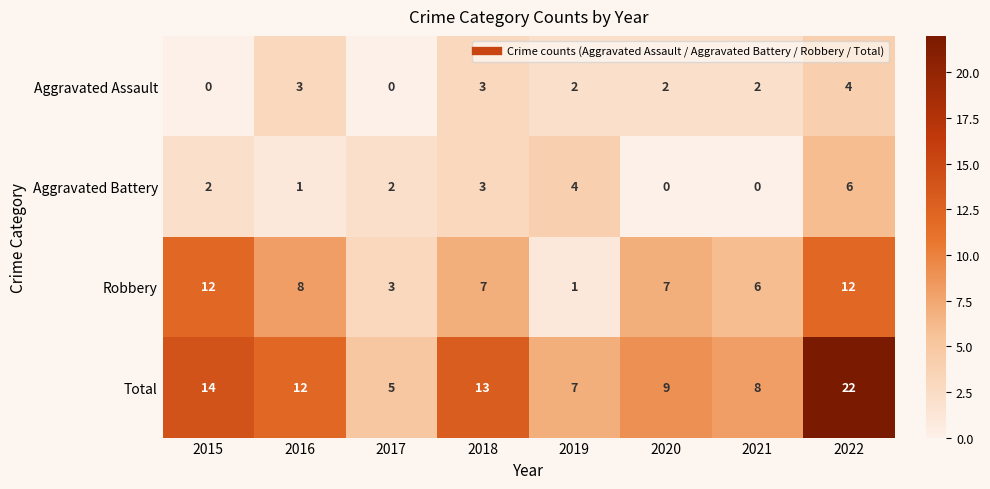

What is the difference between the highest and lowest values at 2017?

5